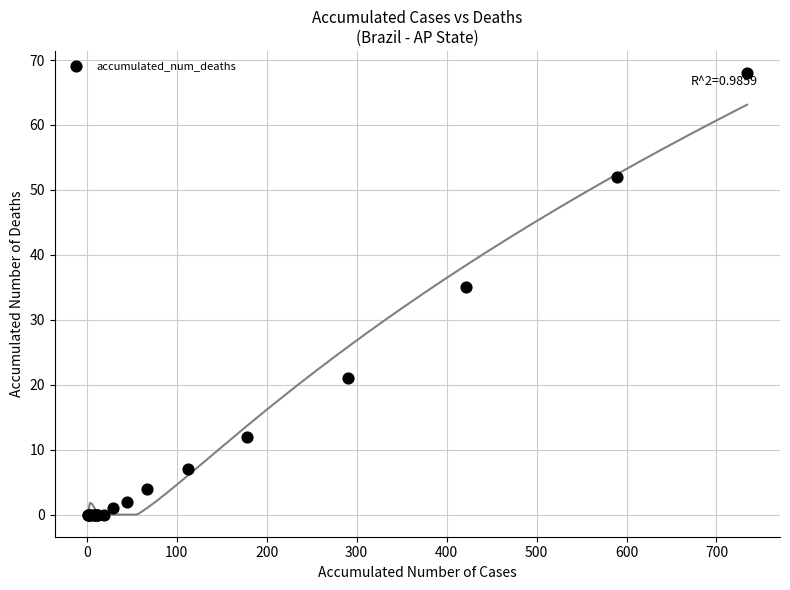

What Y value in the scatter plot is closest to 34?

35